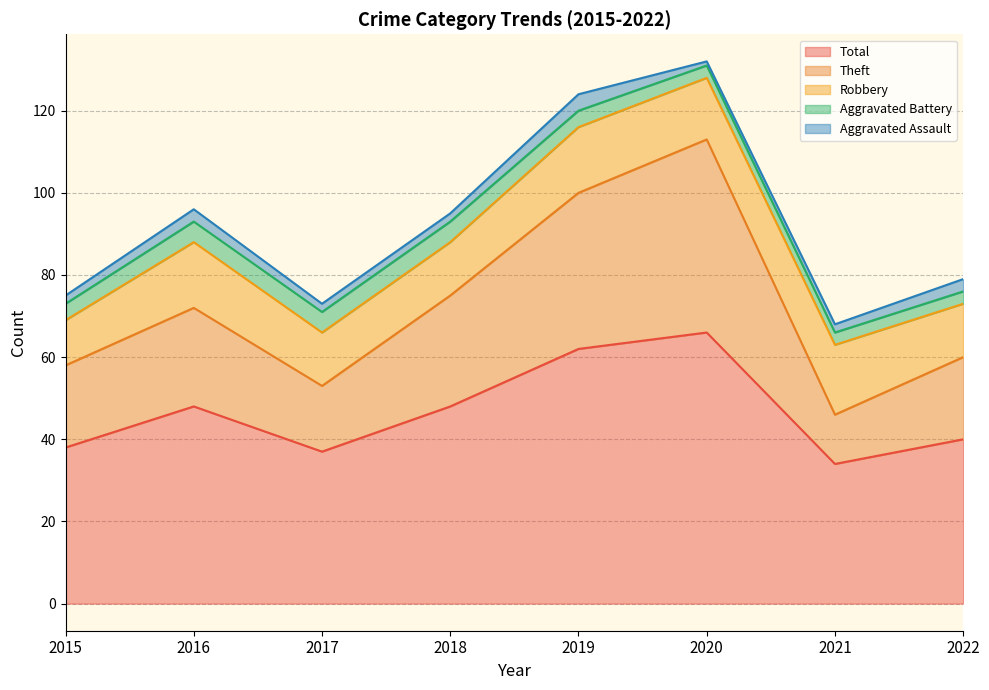

What is the average value of the Aggravated Assault series?

2